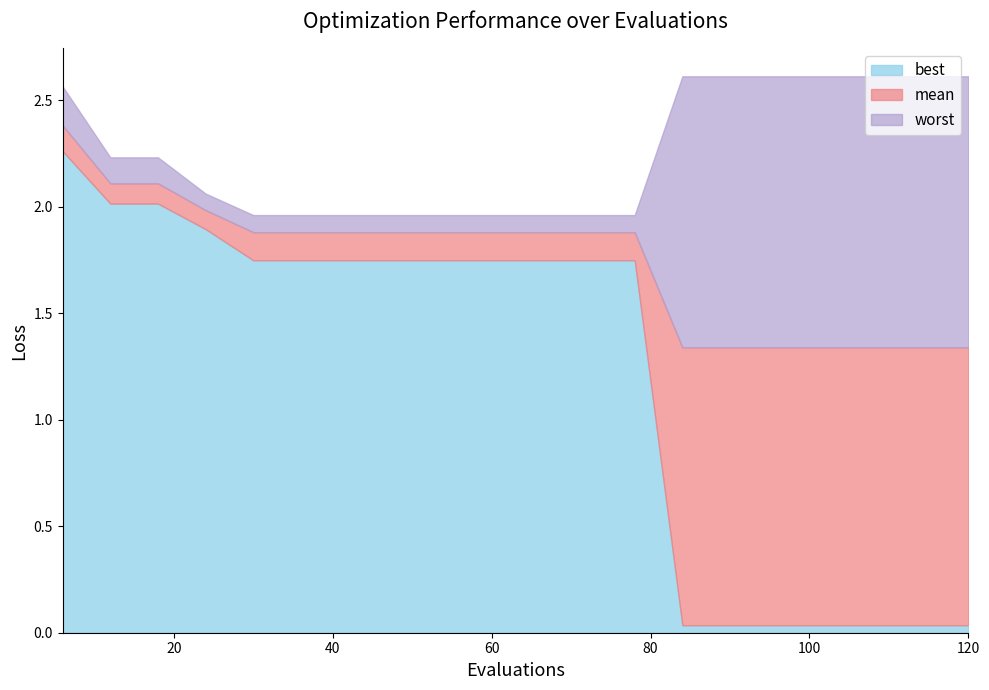

Is it true that best equals 2.9 at 78?

False